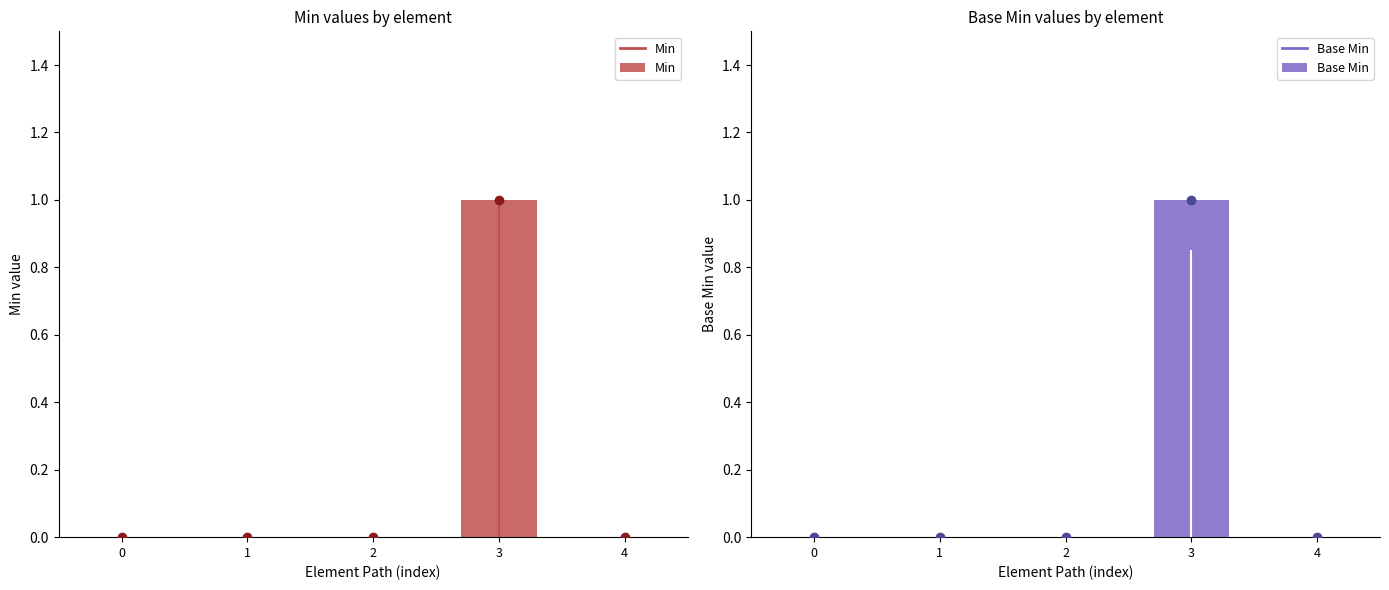

Which series has the largest range (max minus min)?

Min